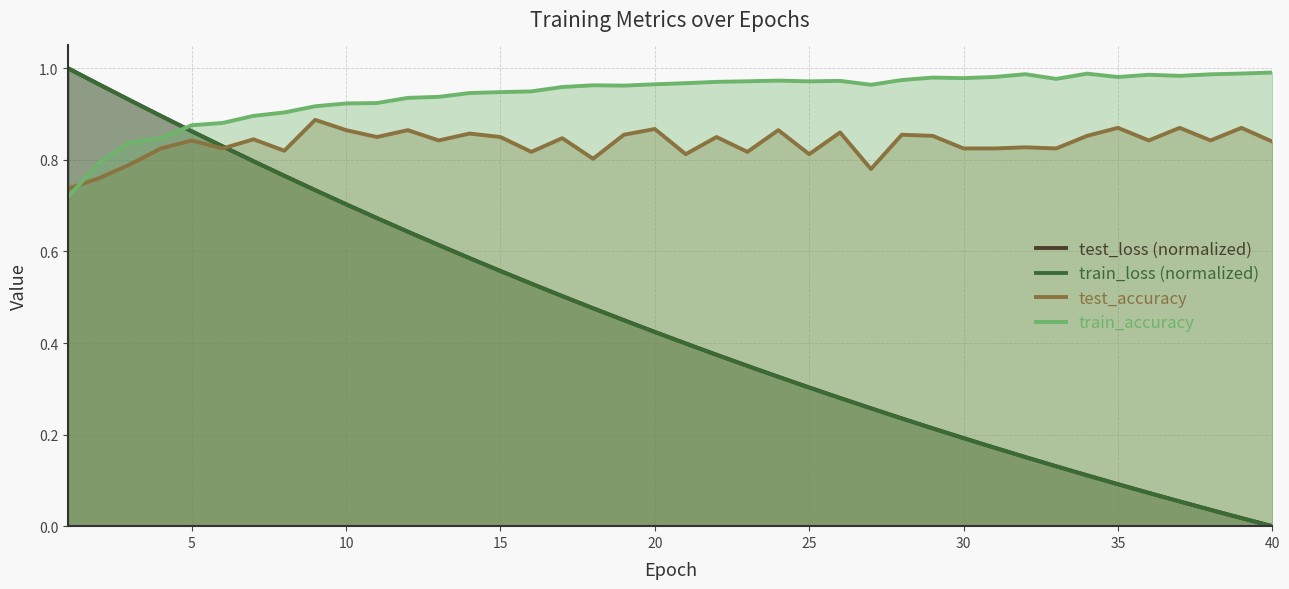

How many values in the train_loss (normalized) series exceed 0?

39